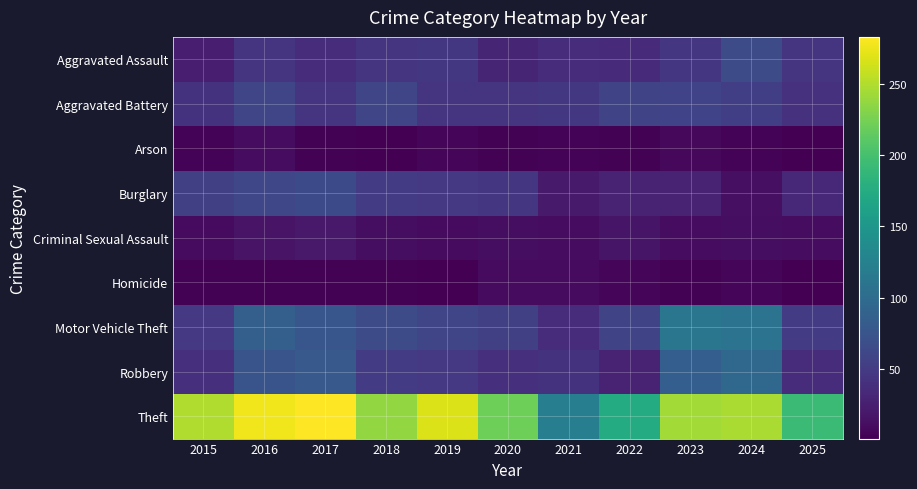

Which series has the largest range (max minus min)?

Theft